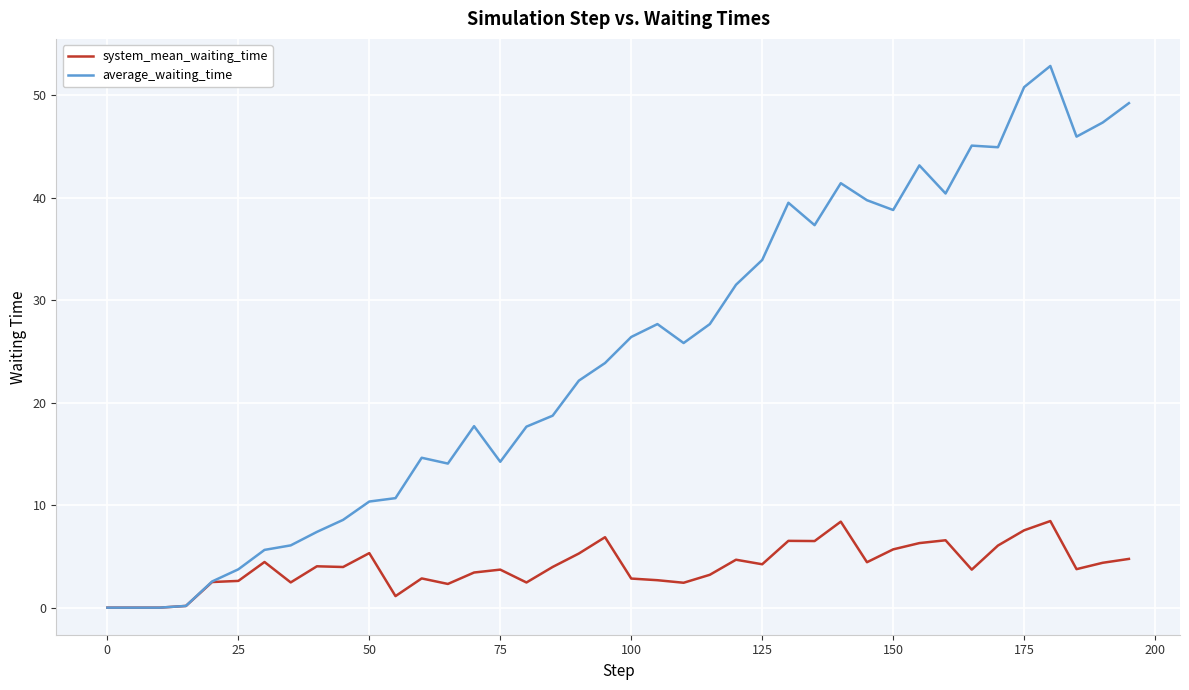

List the series in order of their overall mean, highest first.

average_waiting_time, system_mean_waiting_time